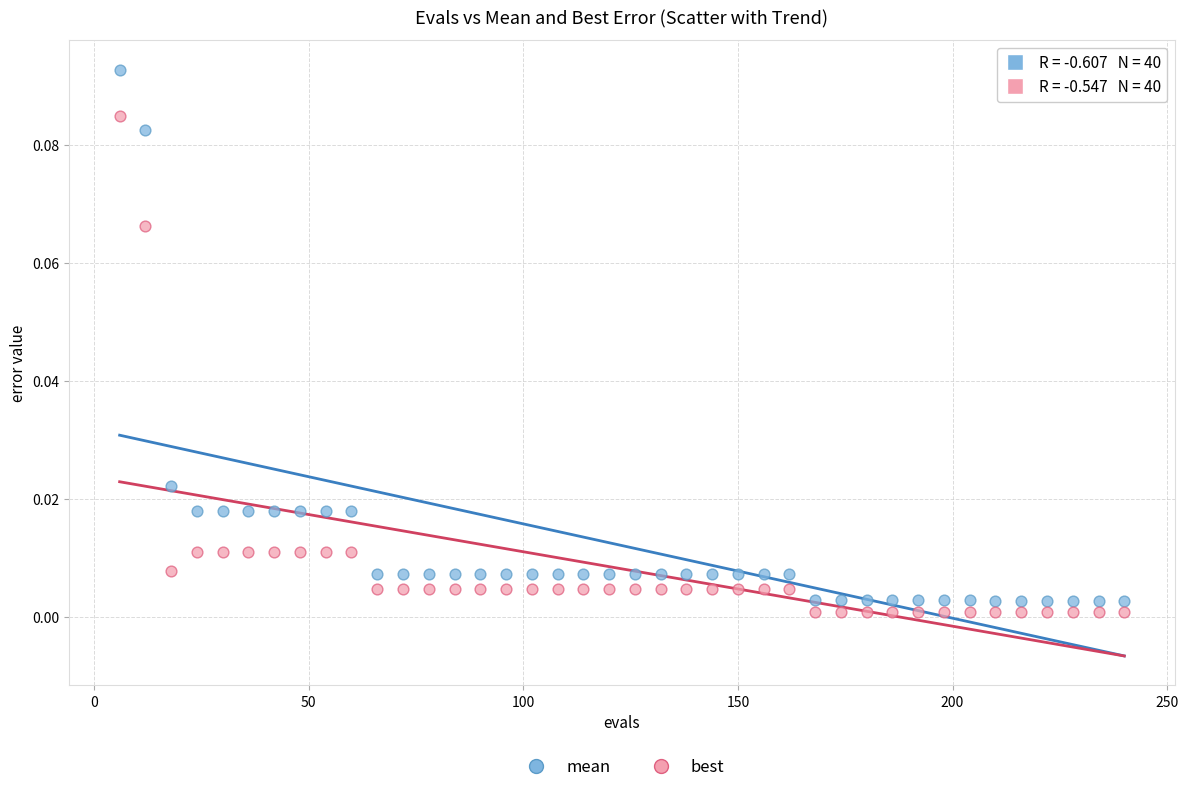

Across all data points, what is the range of X values (max minus min)?

234.0